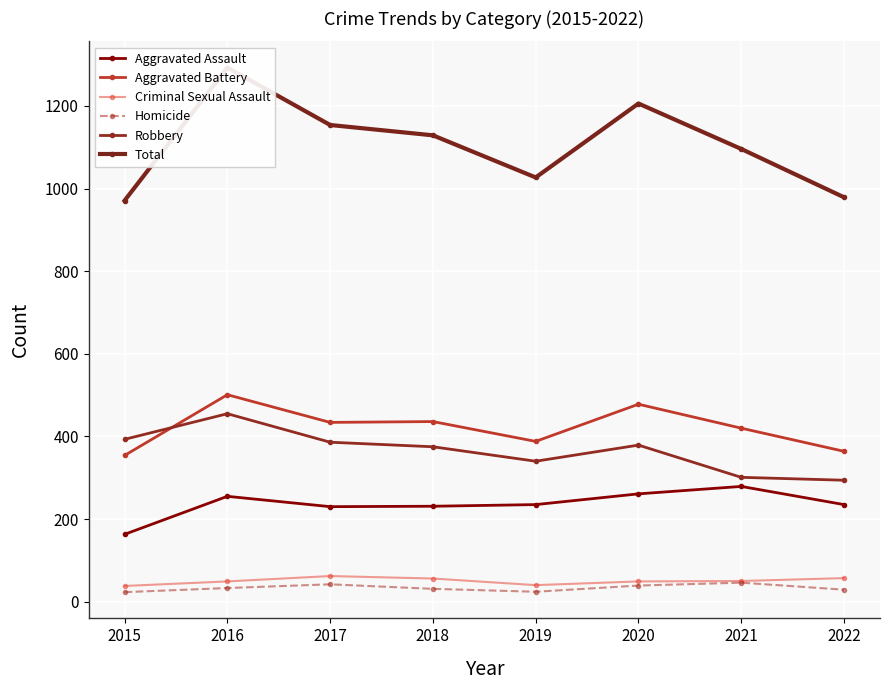

The value of Total at 2020 is 1206. True or false?

True